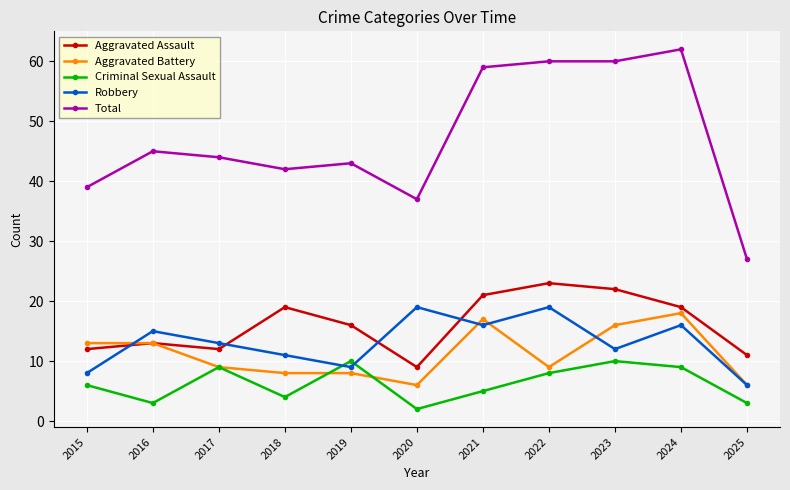

How many series are shown in this chart?

5